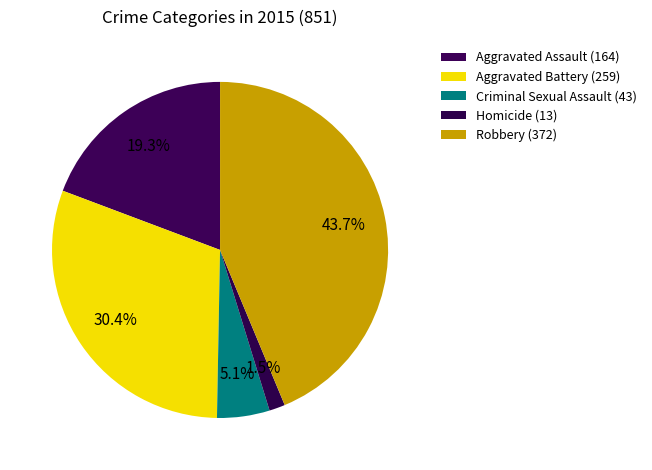

What is the change in value from Aggravated Battery to Robbery?

+113